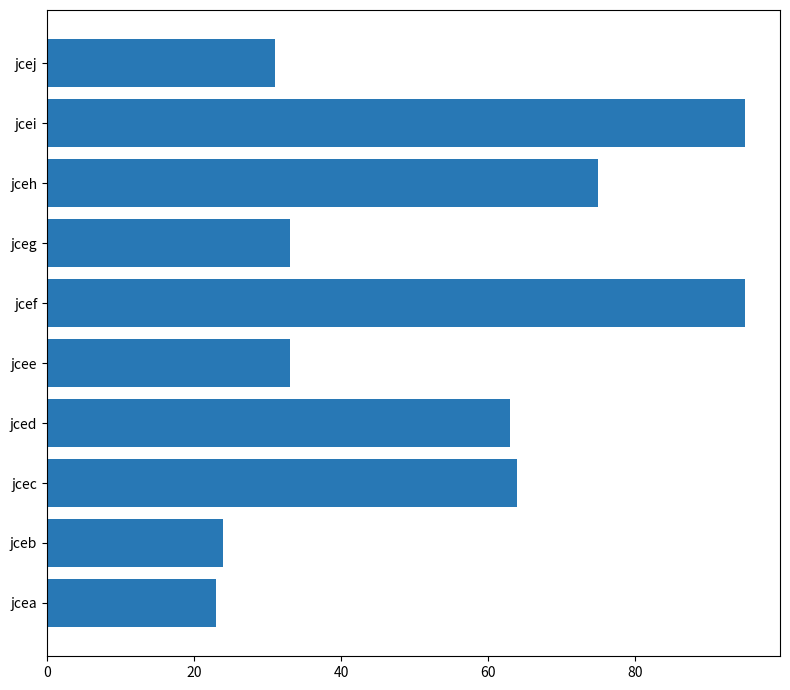

Approximately how many times larger is the value at jceg compared to jced?

0.5